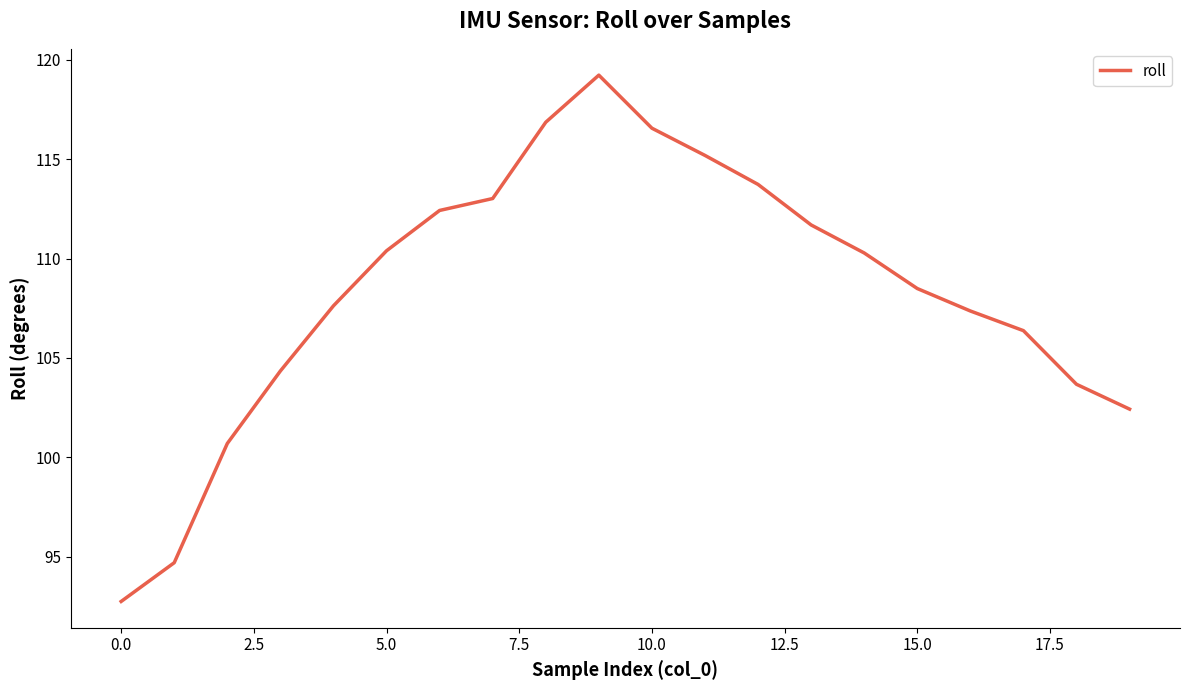

What is the greatest value displayed?

119.2